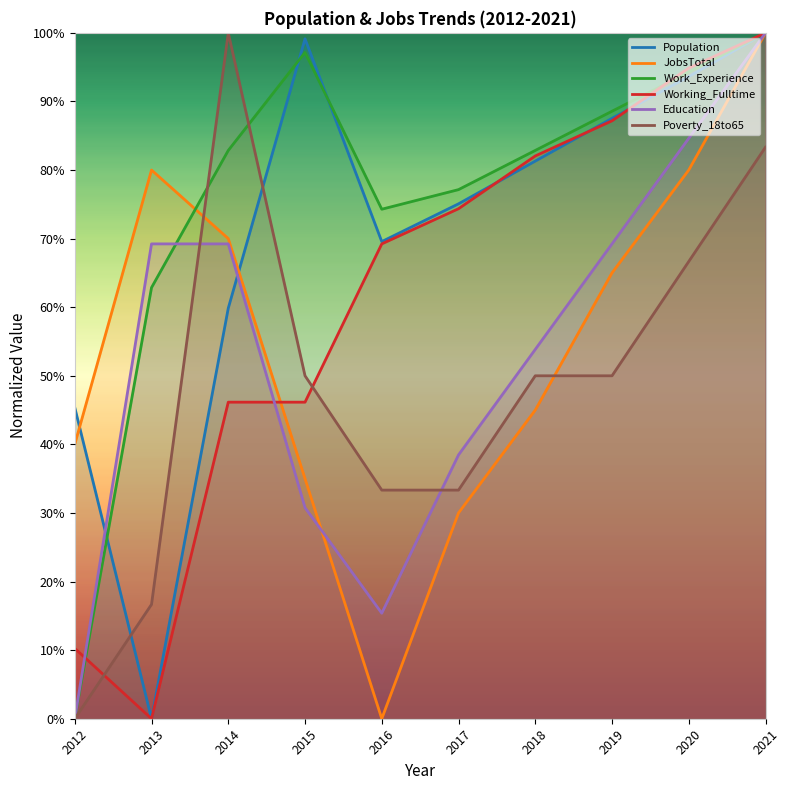

Count the number of data series in this chart.

6